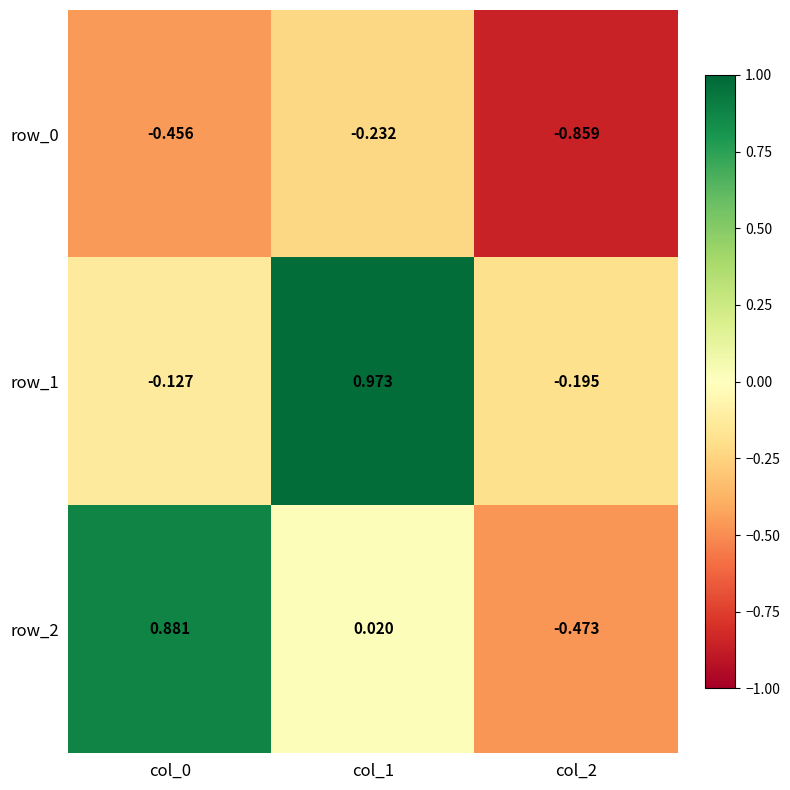

Is the value of row_2 at col_0 greater than the value of row_0 at col_0?

Yes